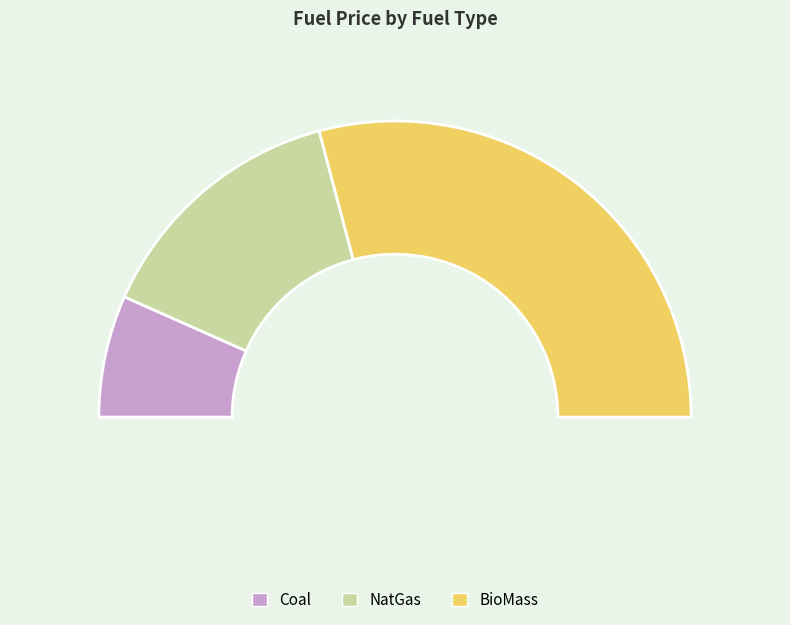

What percentage do Coal and BioMass together represent?

71.6%